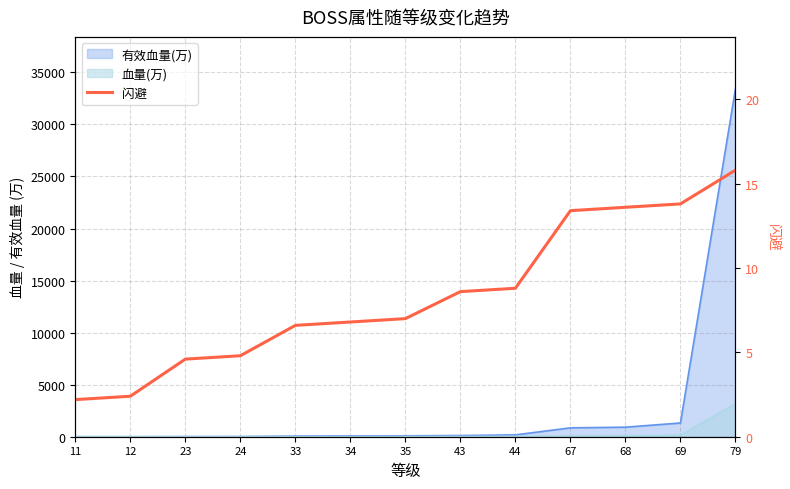

The chart shows a value of 15.8 at 79. True or false?

True